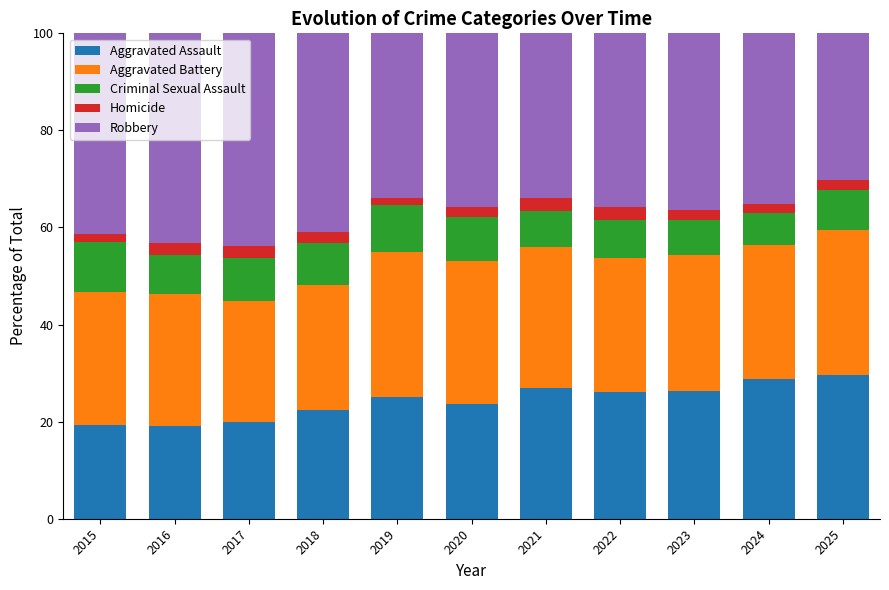

What is the total value across all series at 2018?

100.0